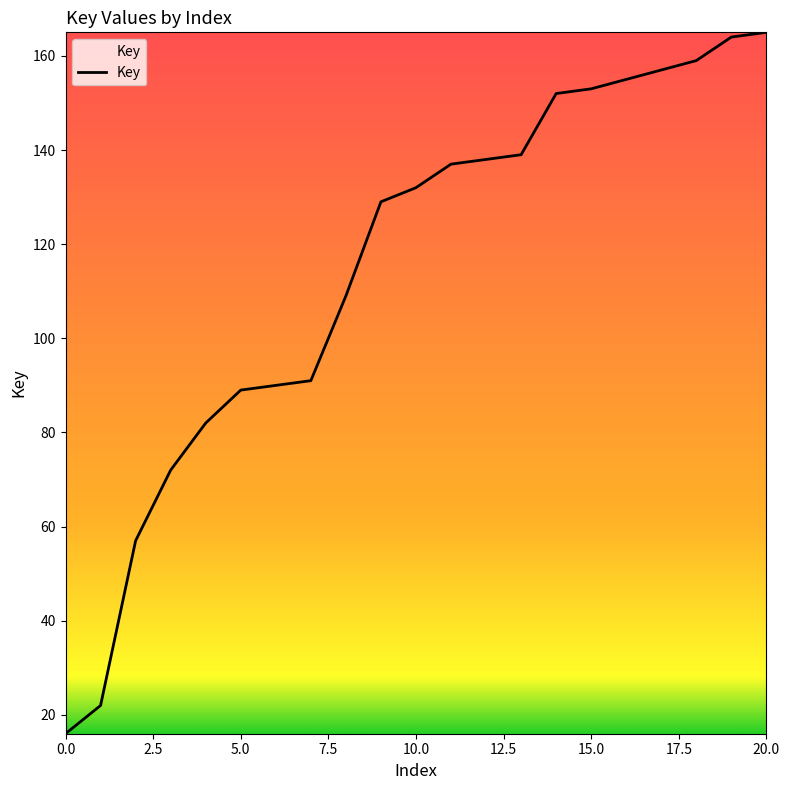

What is the maximum value shown in the chart?

165